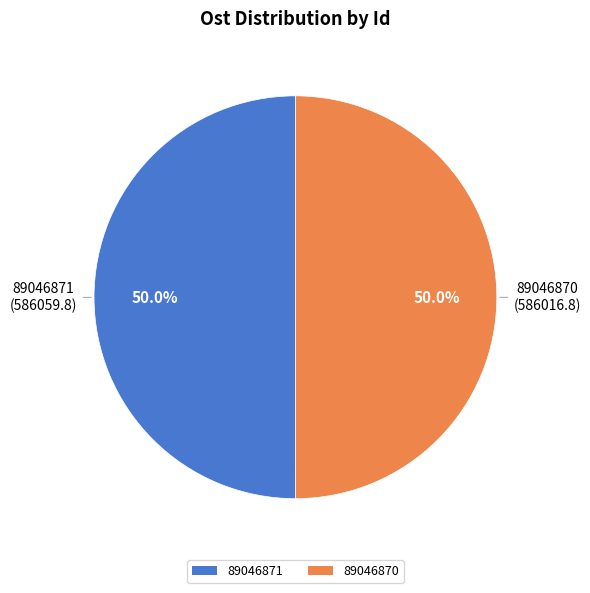

Count the number of slices in the pie.

2